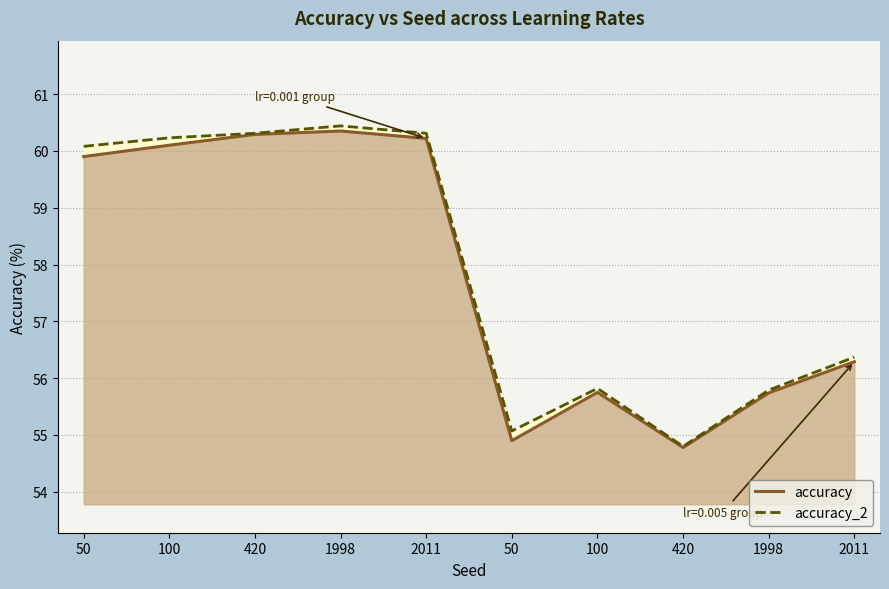

List the series in order of their overall mean, highest first.

accuracy_2, accuracy